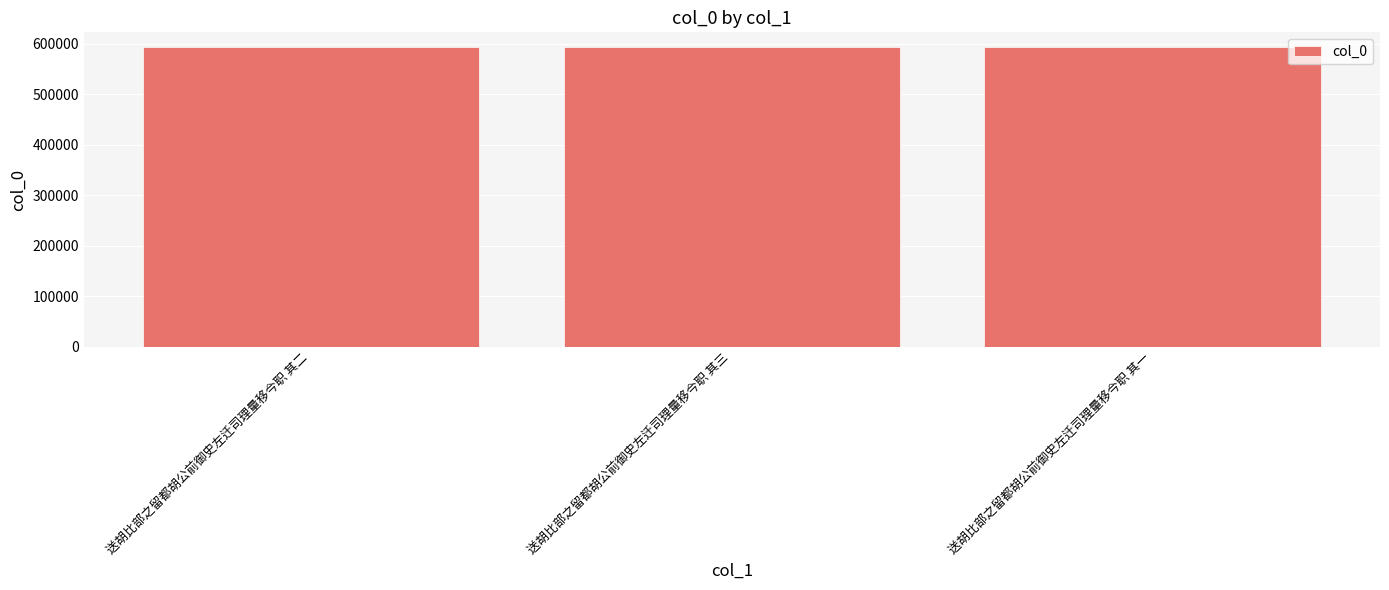

What is the difference between the maximum and second lowest values?

1